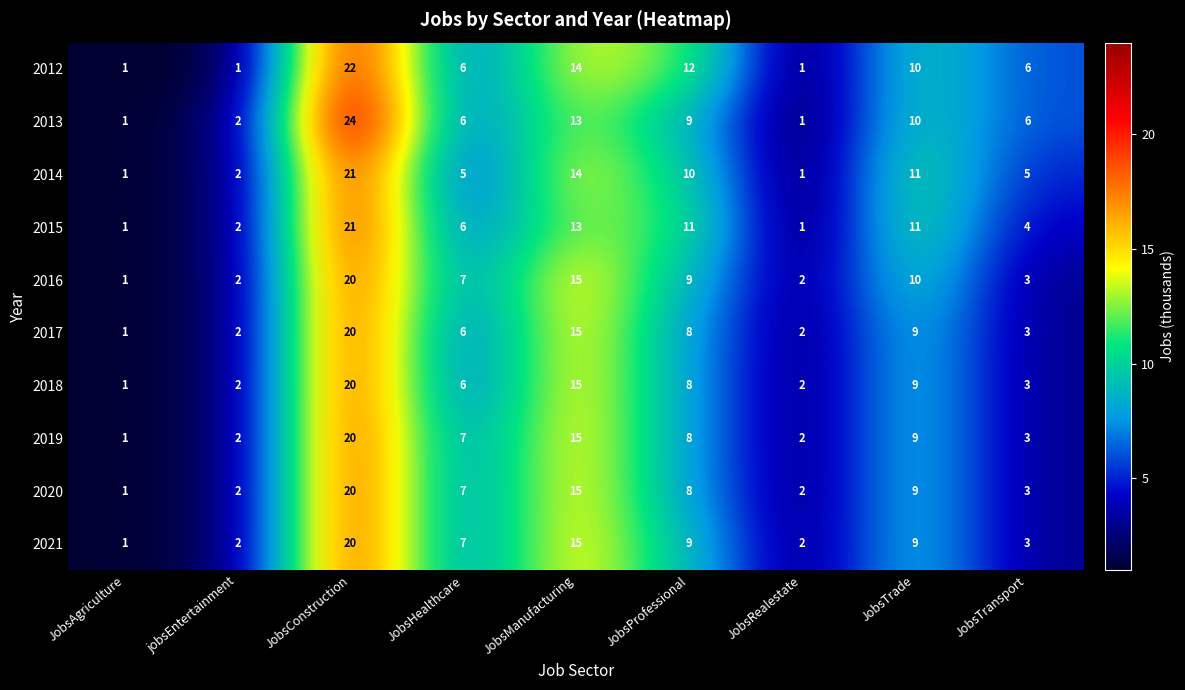

What is the spread (max minus min) of values at JobsRealestate?

1